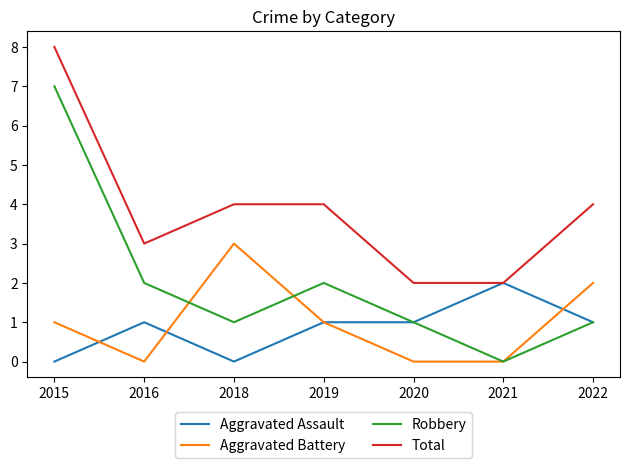

Where do Aggravated Battery and Aggravated Assault first cross each other?

2015 and 2016